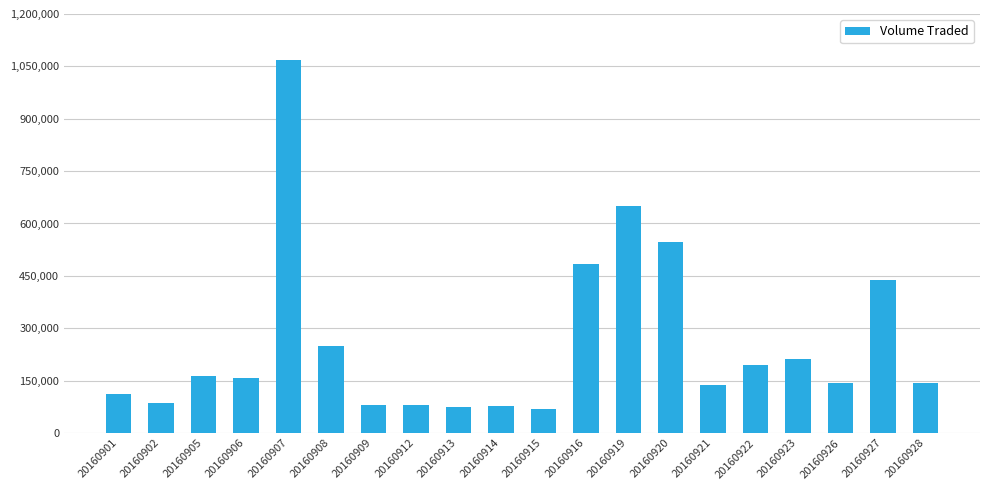

Count the number of data series in this chart.

1